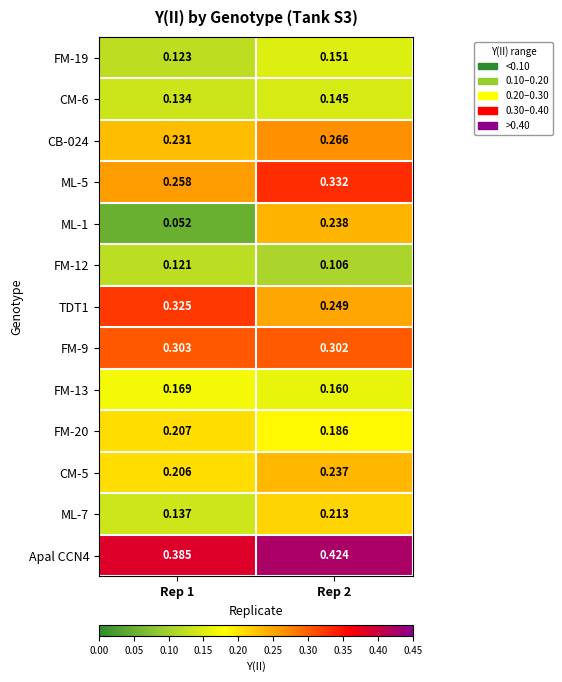

Is the value of CB-024 at Rep 1 greater than the value of Apal CCN4 at Rep 2?

No